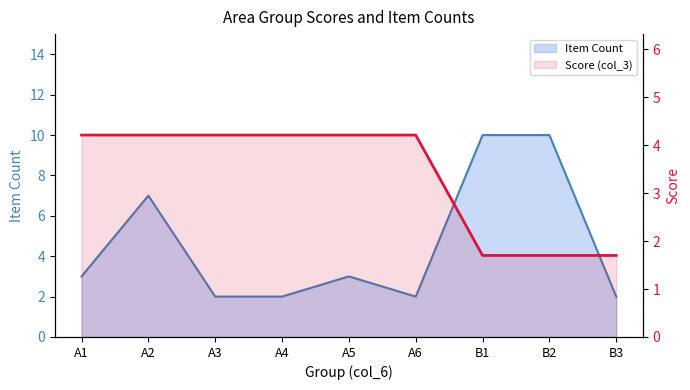

Is the value of Item Count at A6 greater than the value of Score (col_3) at A3?

No